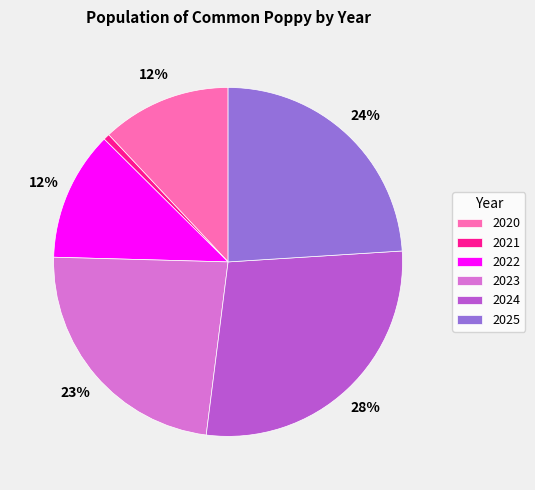

What percentage is the 2023 slice, to the nearest percent?

23%